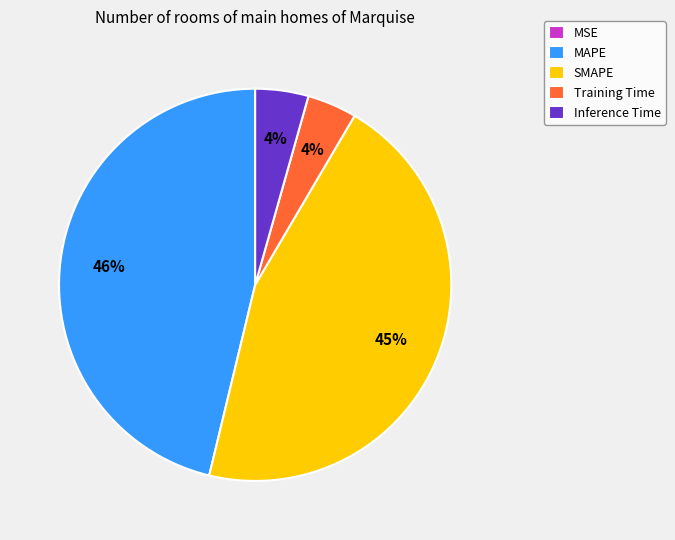

Approximately how many times larger is the value at MAPE compared to SMAPE?

1.0